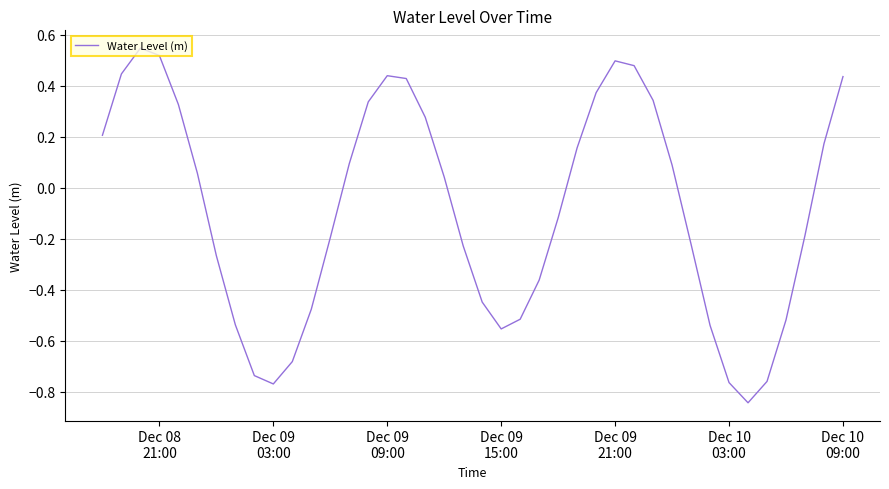

What is the difference between the maximum and minimum values?

1.4